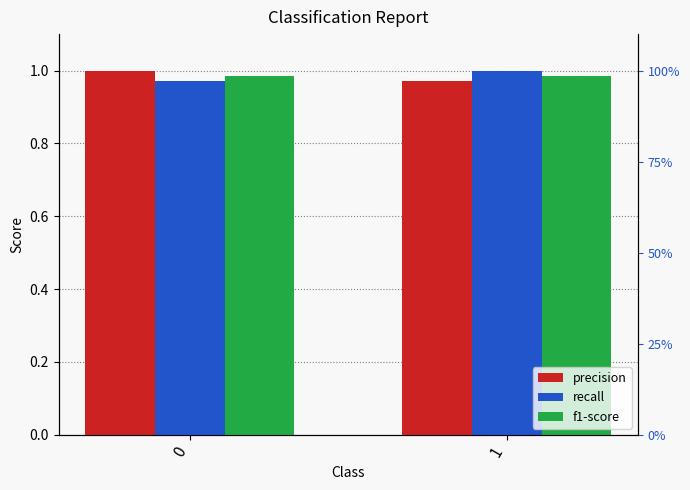

Which category has the lowest value in the precision series?

1